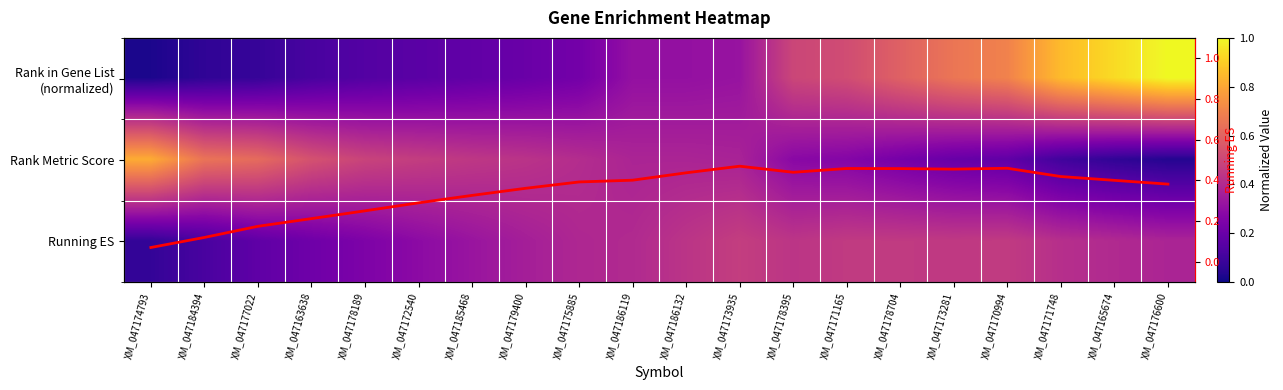

At how many categories does at least one series exceed 0?

20